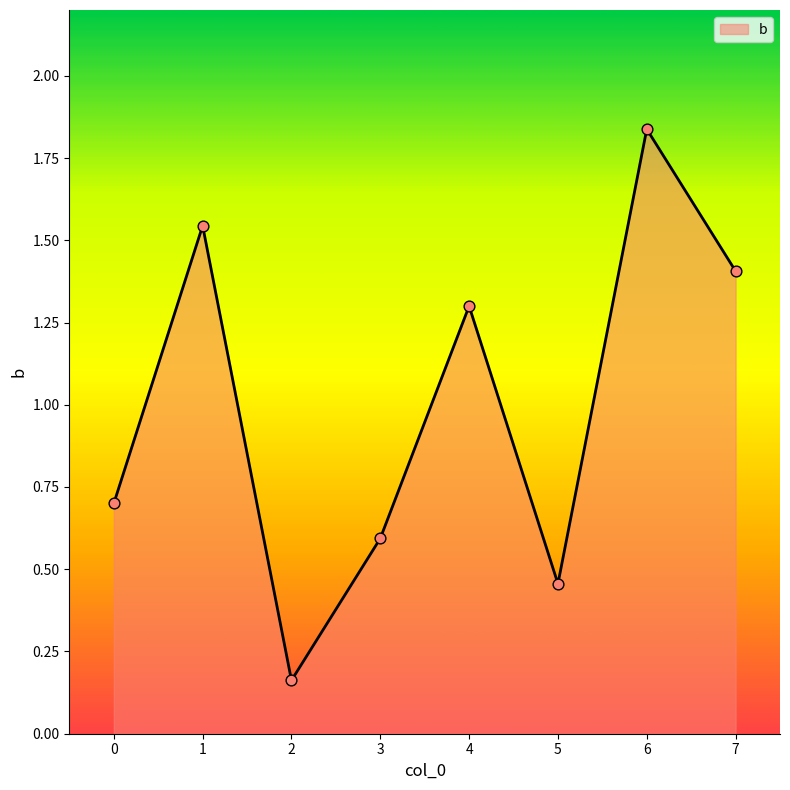

What is the change in value from 3 to 4?

+0.7